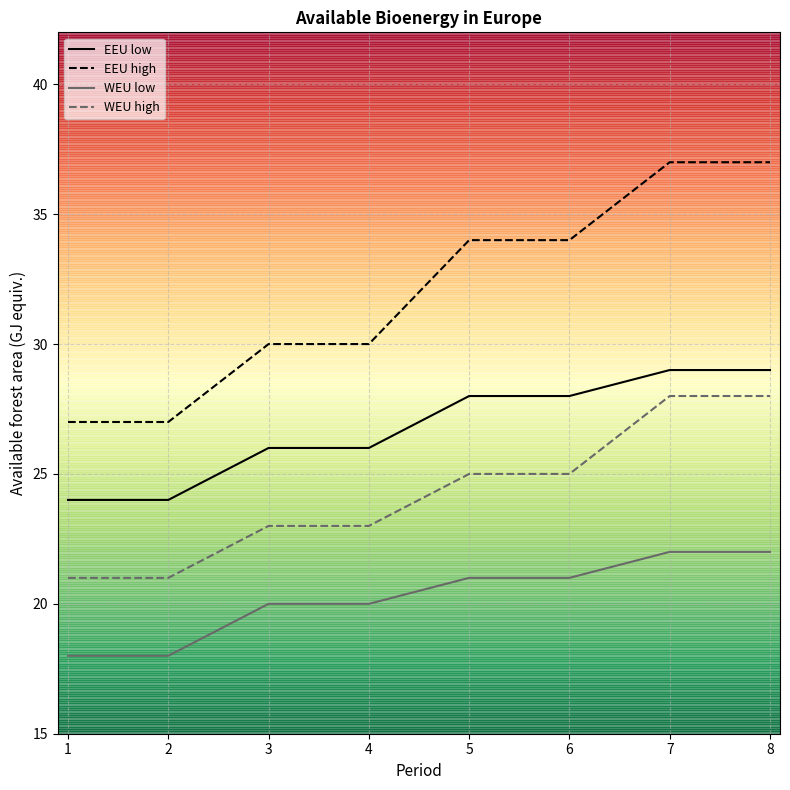

What is the minimum value shown in the chart?

18